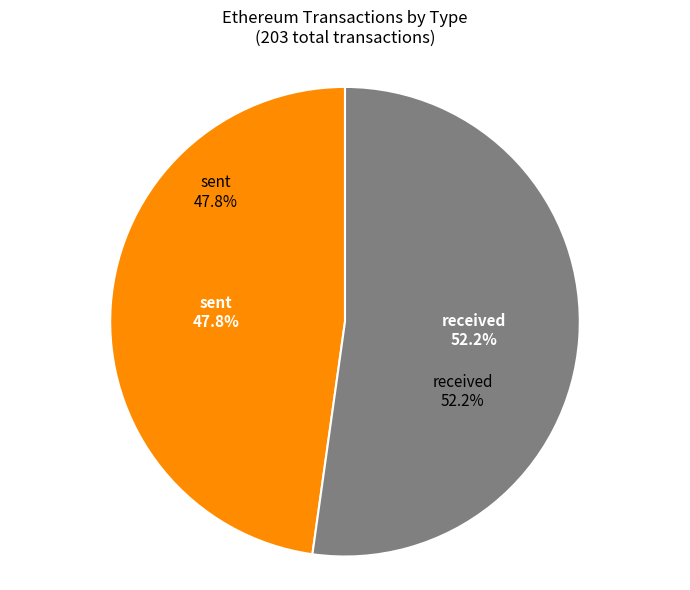

Which category has the smallest portion of the pie?

sent